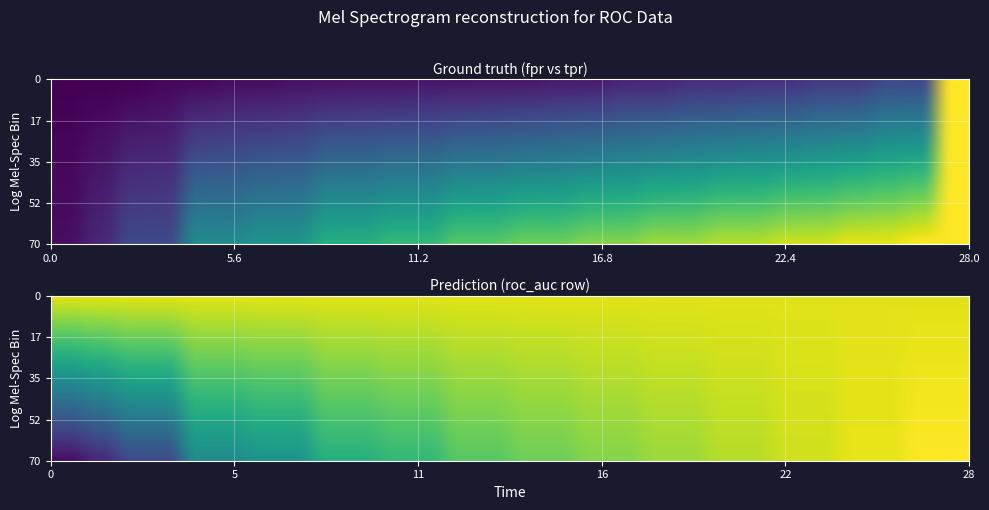

The value of fpr at 23 is 0.3. True or false?

False